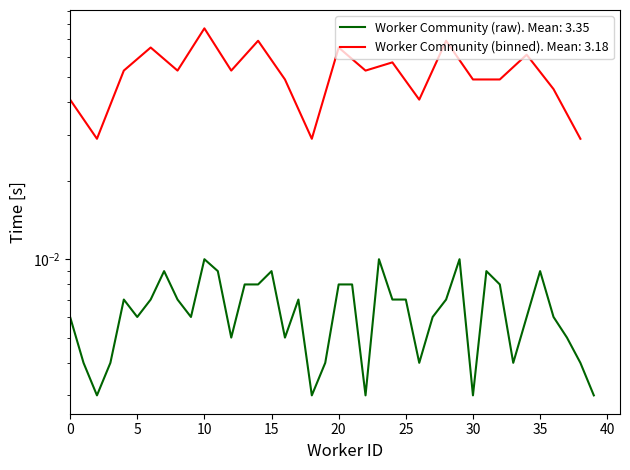

True or false: the data shows 0.0 at 30.

True